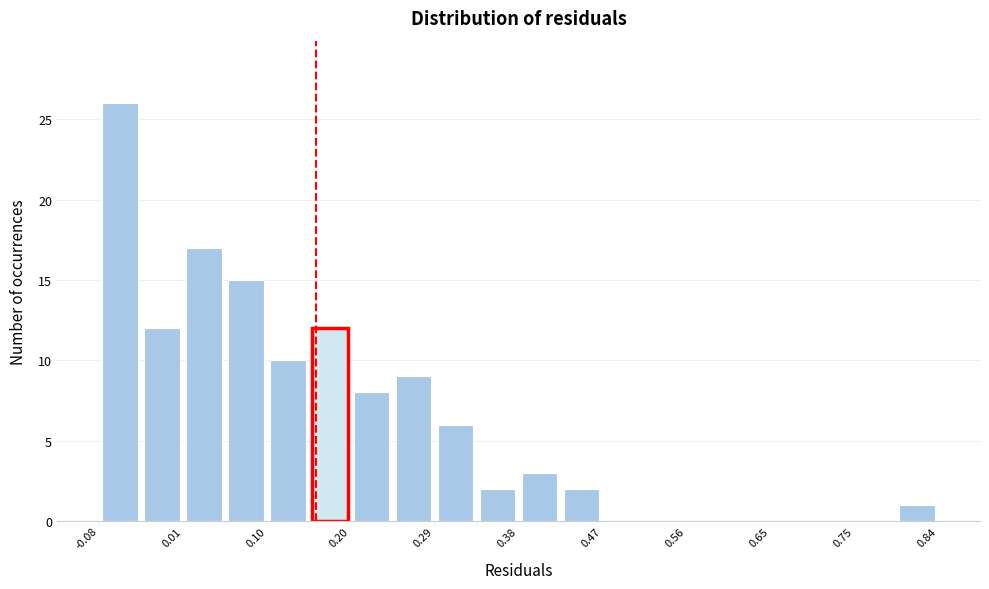

How tall is the bar that spans 0.29 to 0.33 on the x-axis? Neither the bar edges nor the heights are printed on the chart, so give them approximately, as read against the axes.

6